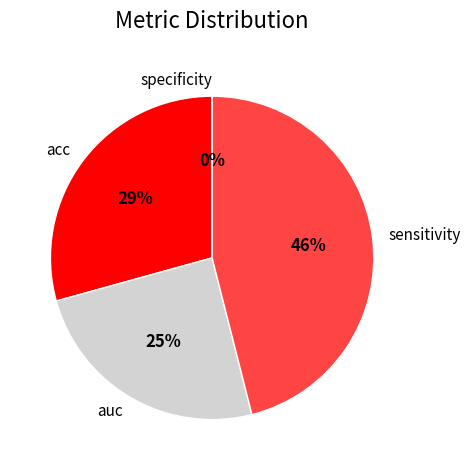

To the nearest percent, what is the difference between the sensitivity and specificity slice percentages?

46%